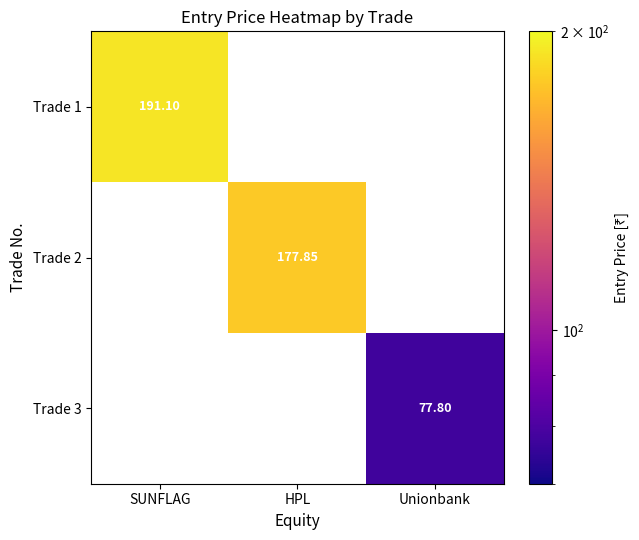

What is the greatest value displayed?

191.1